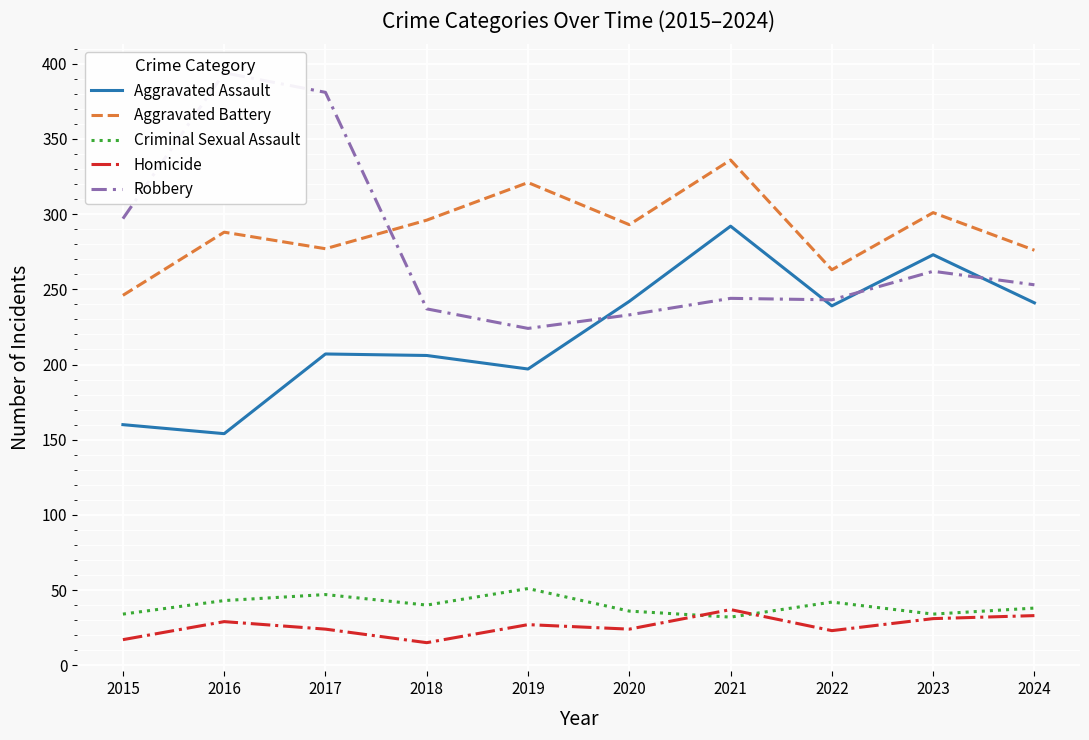

Which series changed the most between 2017 and 2022?

Robbery